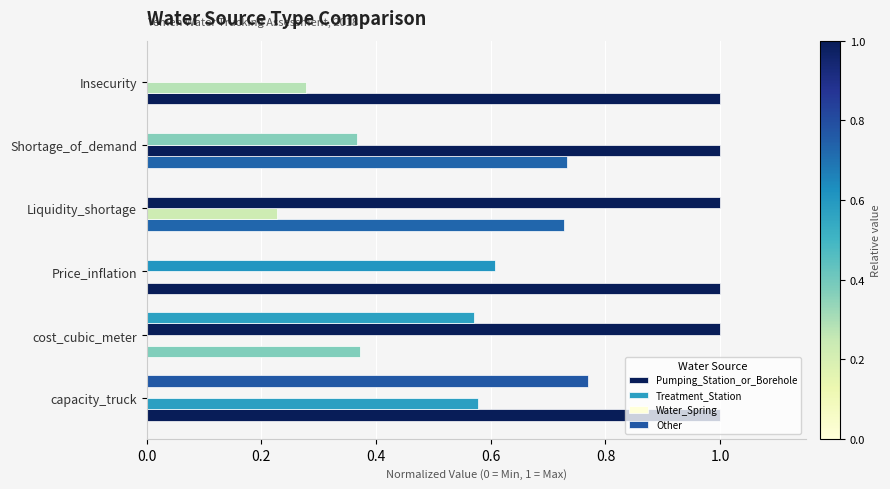

How many distinct data groups are displayed?

4